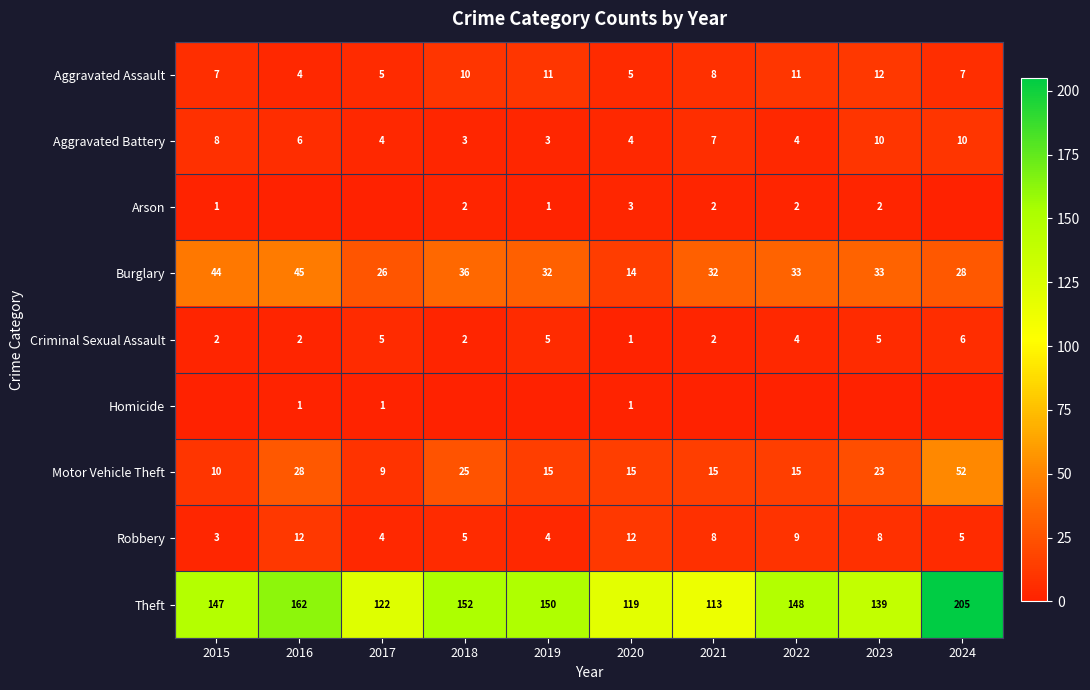

Count the number of categories in the chart.

10